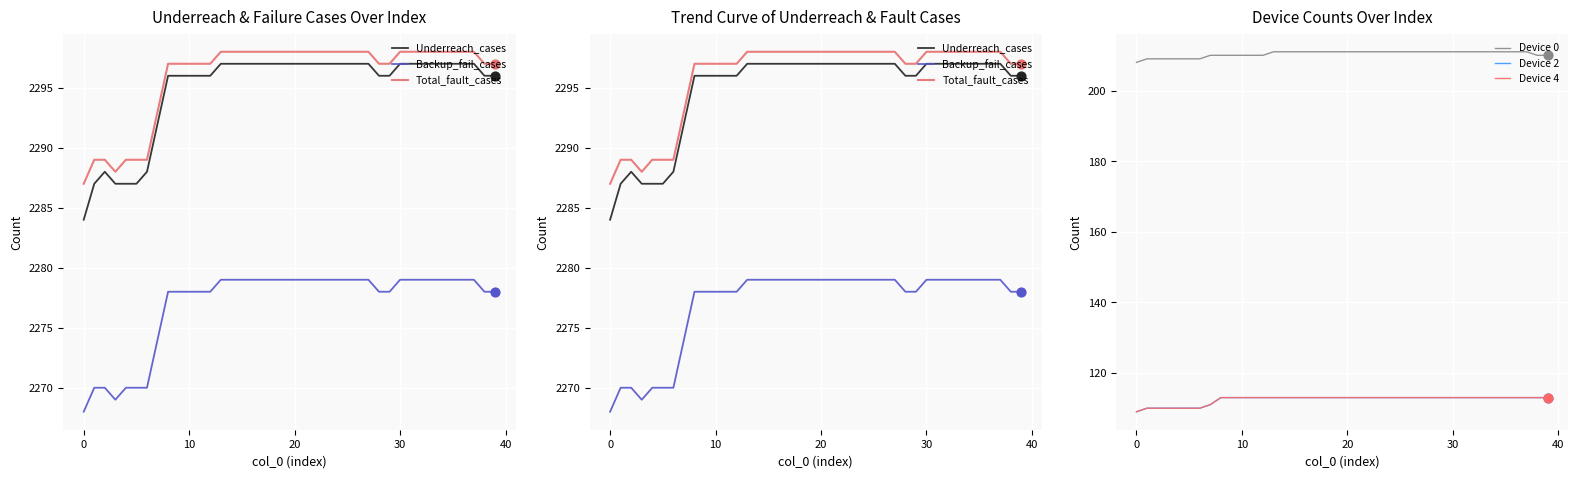

Which series has the largest total across all categories?

Total_fault_cases